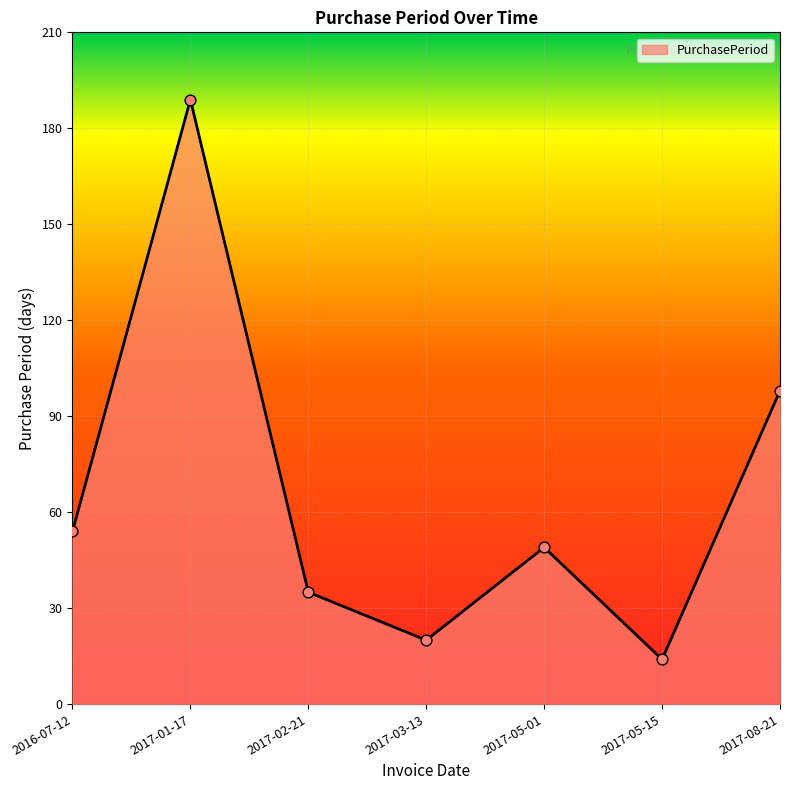

What is the ratio of the value at 2017-03-13 to the value at 2017-02-21?

0.6